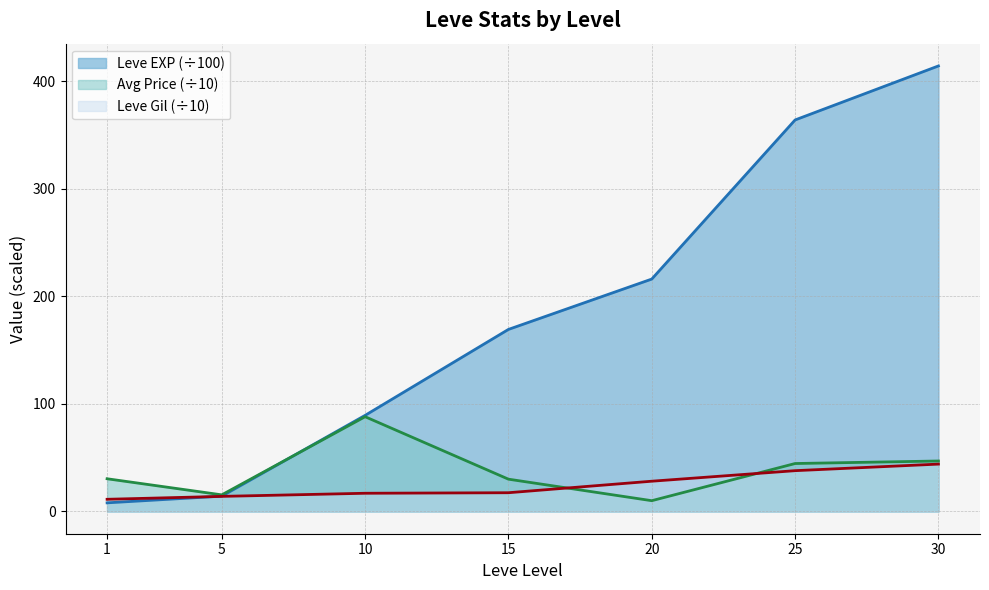

What is the average value of the Leve EXP series?

182.1